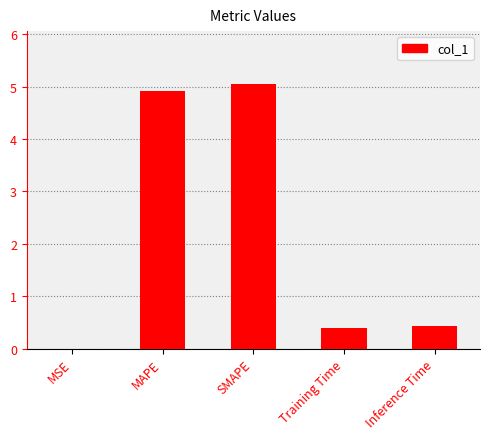

What is the greatest value displayed?

5.0